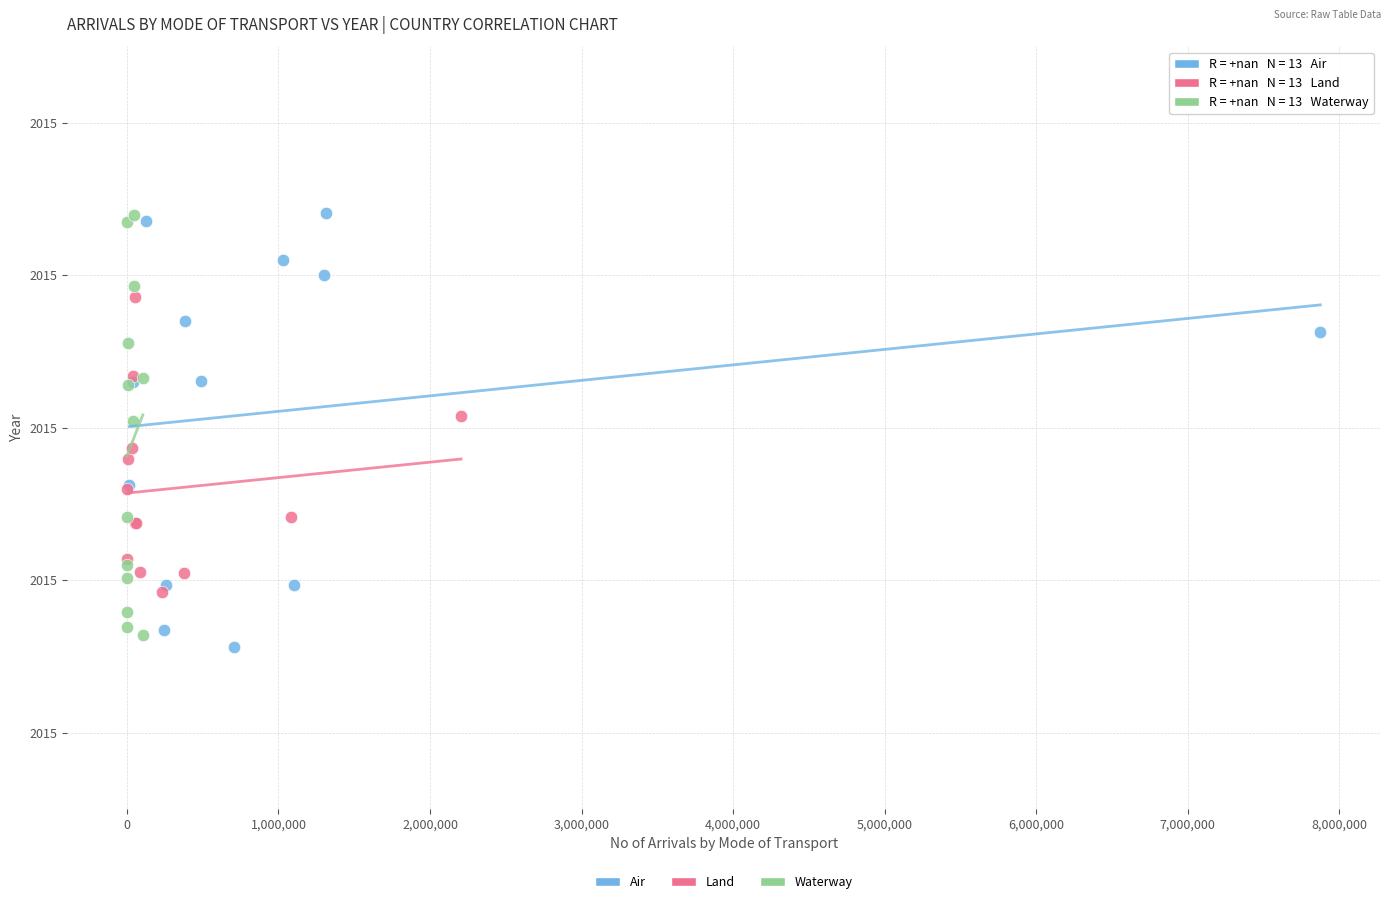

What are all the series names shown in the legend?

Air, Land, Waterway